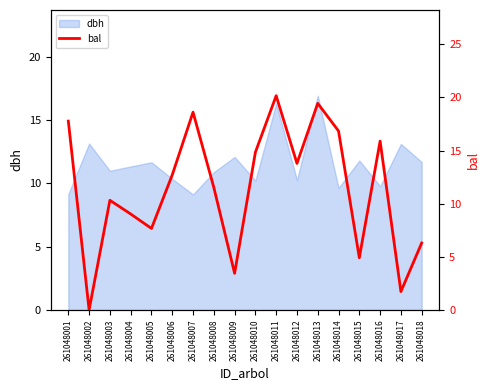

True or false: dbh has a value of 13.1 at 261048017.

True